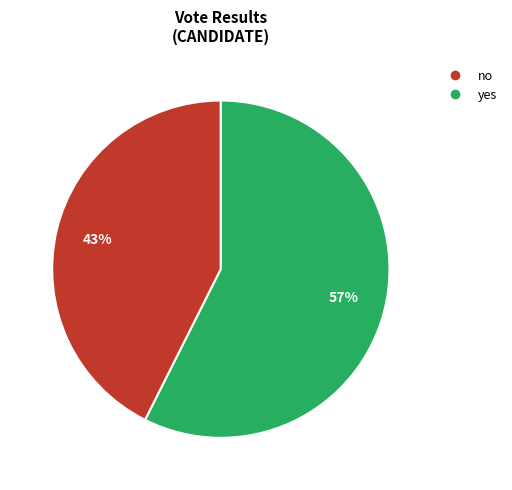

What percentage is the yes slice, to the nearest percent?

57%